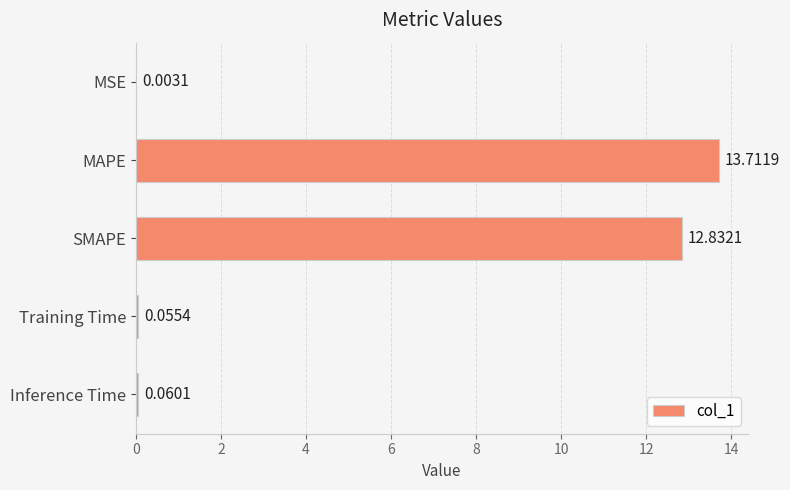

Where is the data nearest to the value 6?

Inference Time